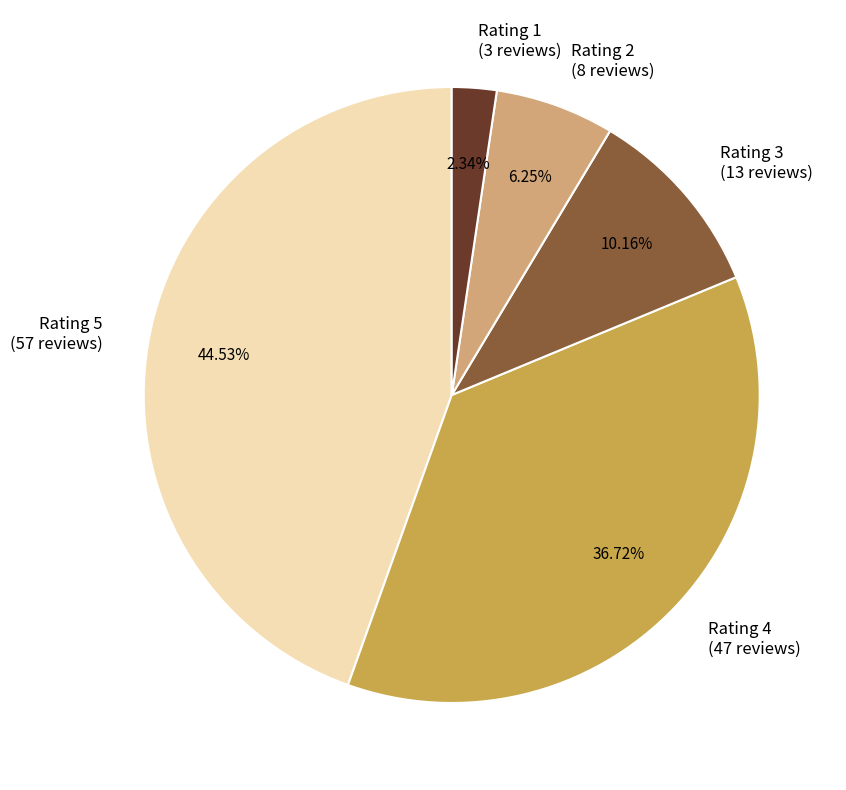

Which slice is the smallest?

Rating 1 (3 reviews)